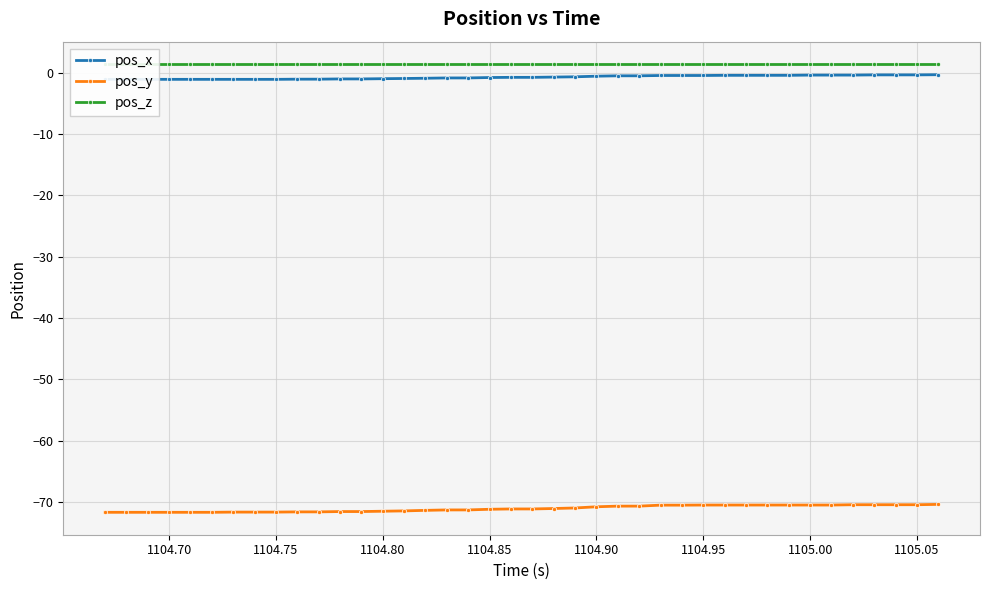

Which series has the largest total across all categories?

pos_z